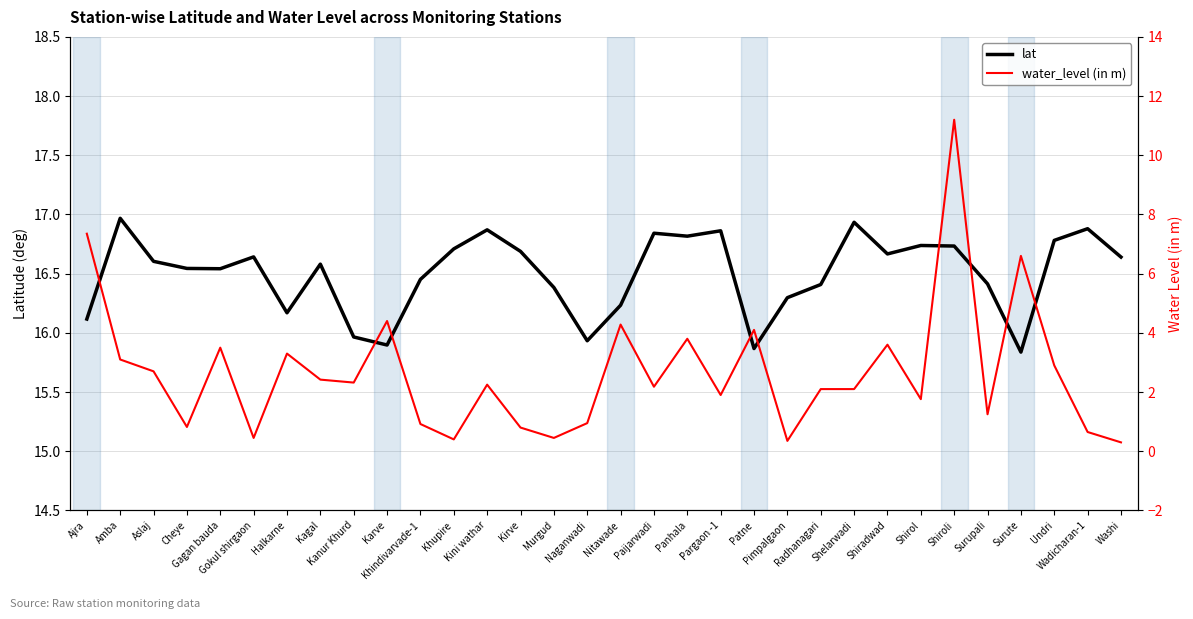

What is the difference between the water_level (in m) values at Radhanagari and Shiradwad?

1.5